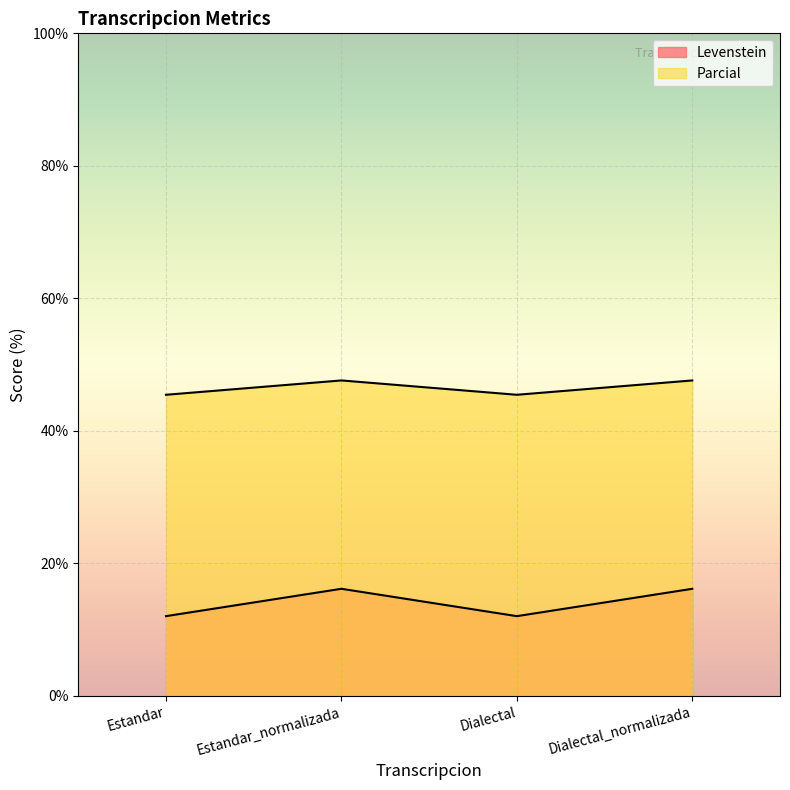

At which category does Parcial reach its first local valley?

Dialectal